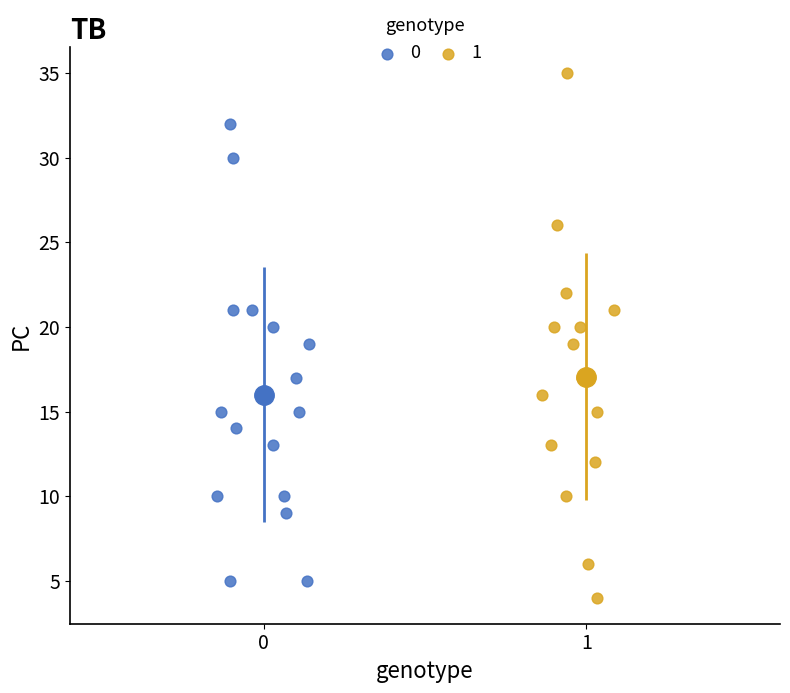

Which series has the largest Y range (max minus min)?

1